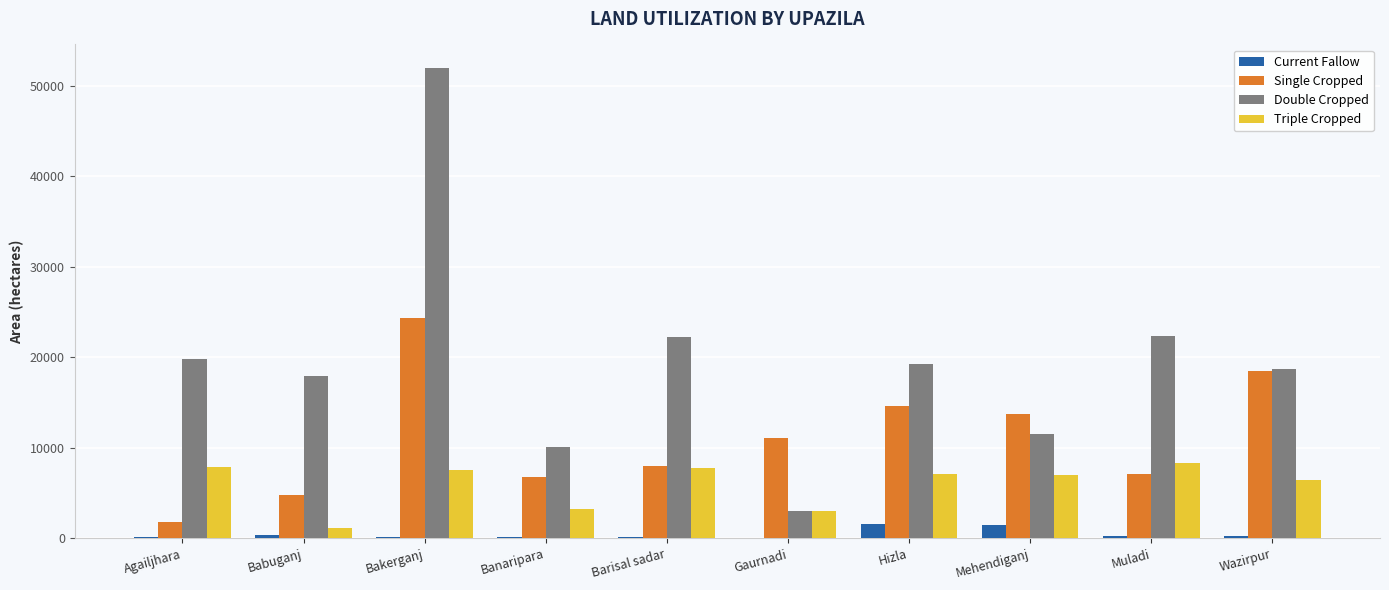

Which series changed the most between Babuganj and Gaurnadi?

Double Cropped